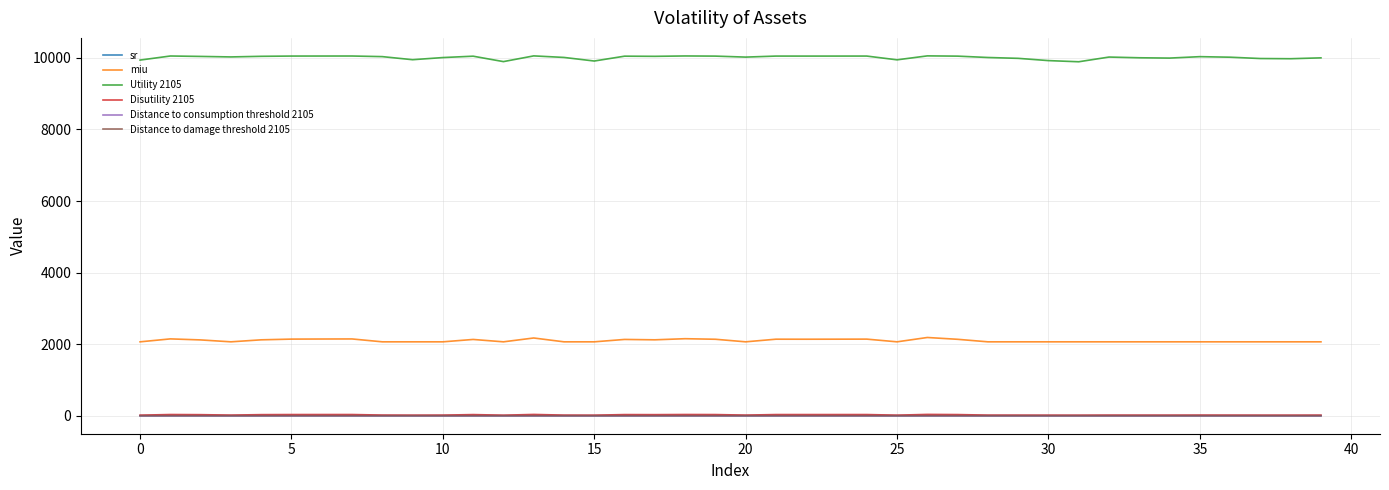

True or false: sr and Utility 2105 cross at least once.

False